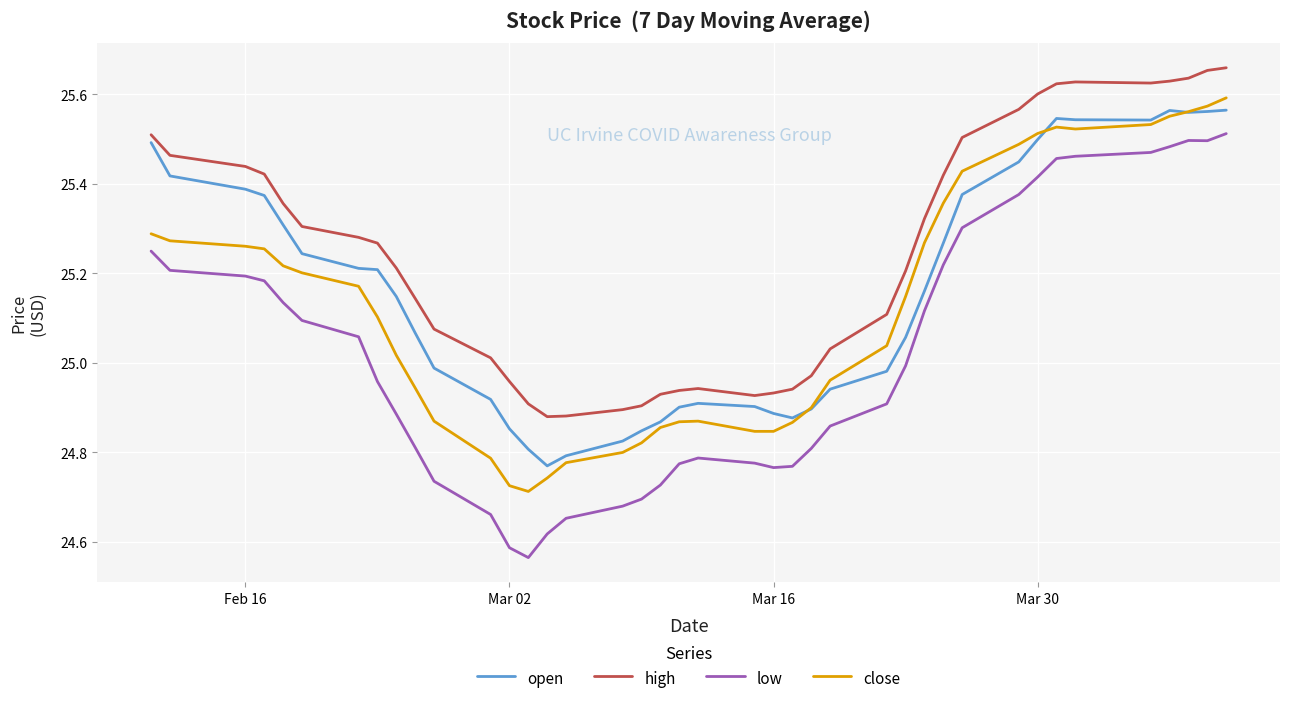

Which series has the largest total across all categories?

high